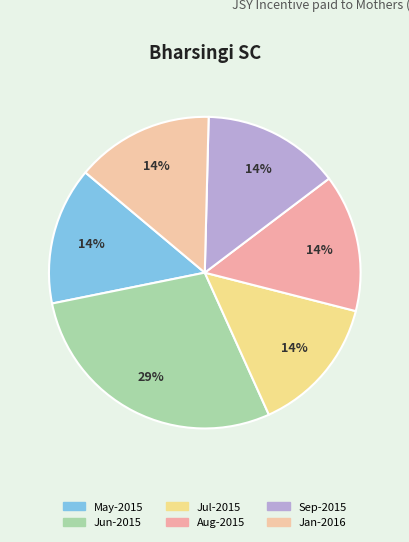

Count the number of slices in the pie.

6